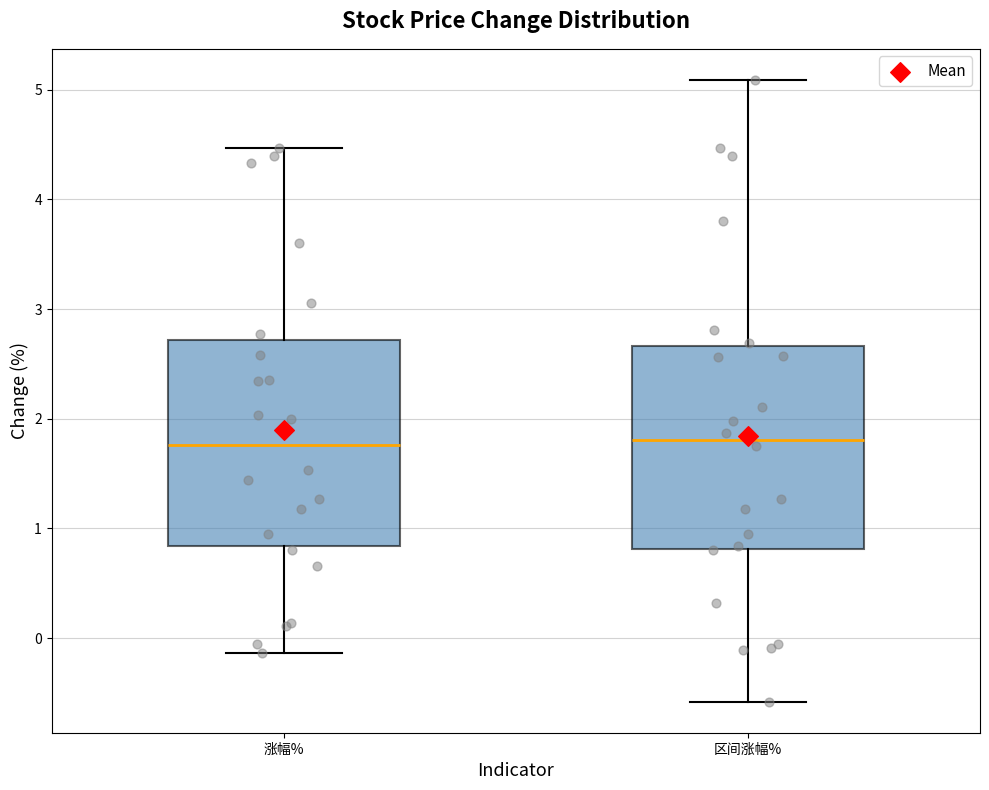

Where does the median line of the box for 涨幅% sit on the y-axis? The values are not printed on the chart, so give them approximately, as read against the axis.

1.8